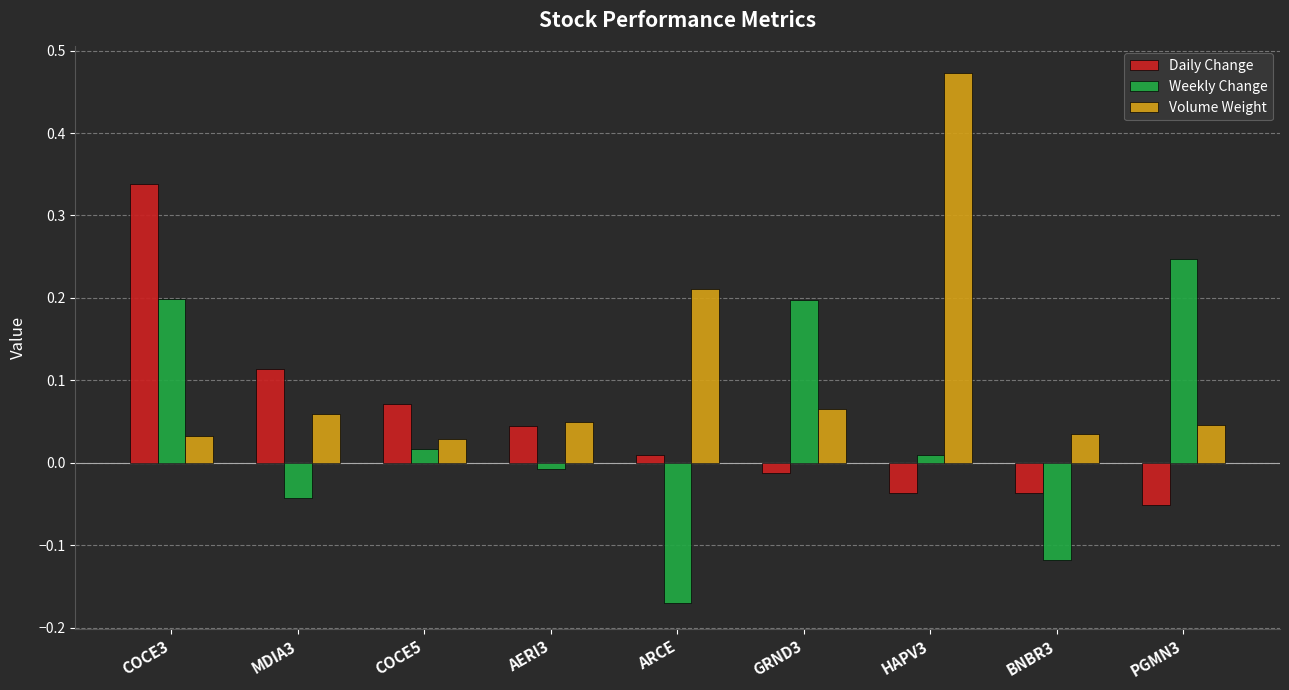

Is the value of Weekly Change at ARCE greater than the value of Volume Weight at AERI3?

No